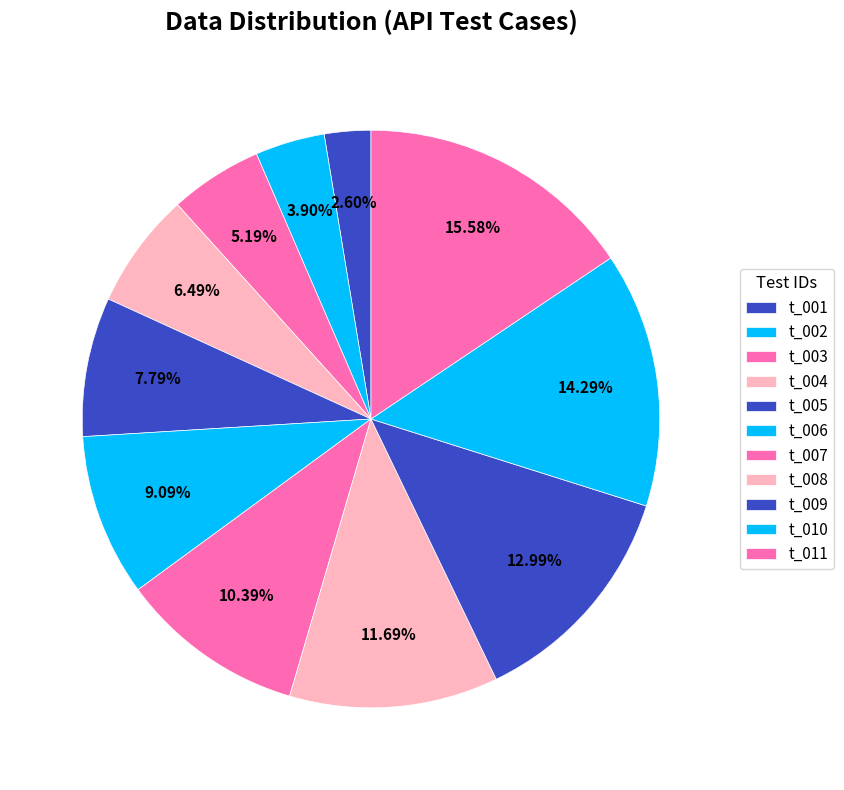

How many segments does this pie chart have?

11